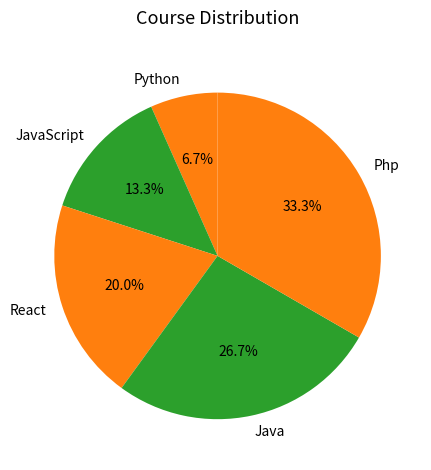

What percentage is the JavaScript slice, to the nearest percent?

13%